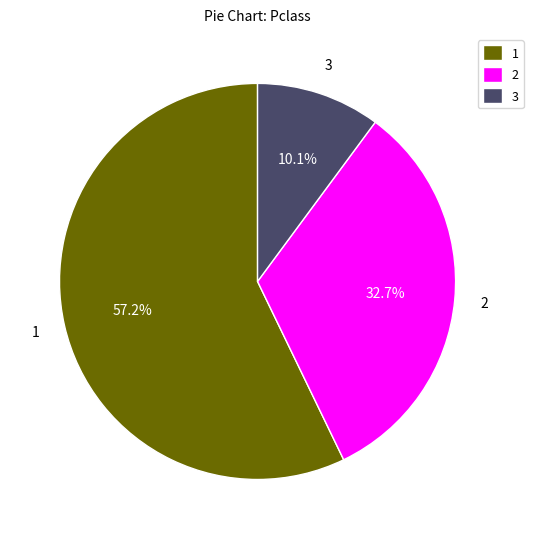

Which category has the smallest portion of the pie?

3